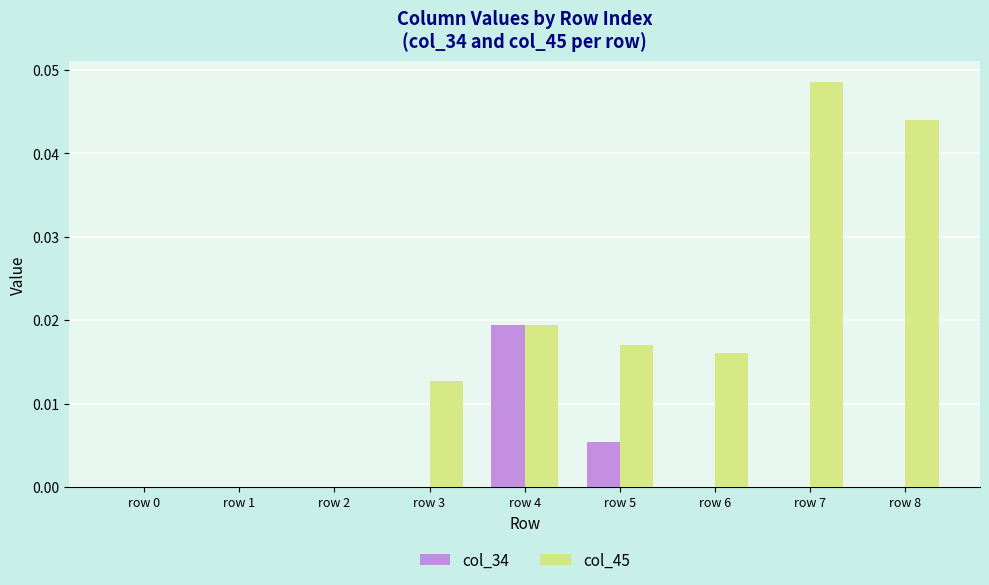

Which series has the widest spread of values?

col_45